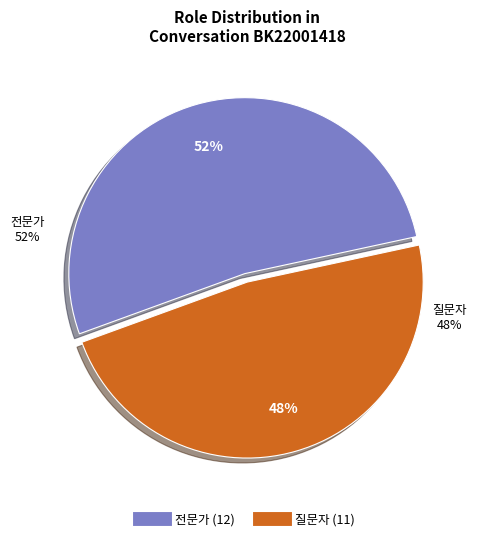

What is the ratio of the value at 질문자 to the value at 전문가?

0.9